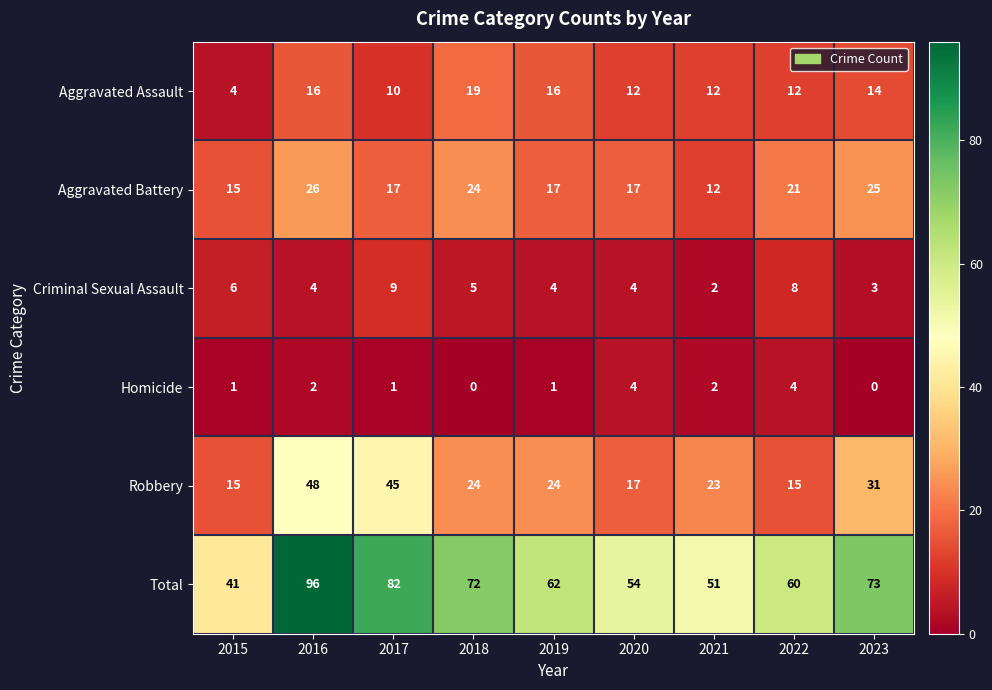

True or false: Total has a value of 82 at 2017.

True